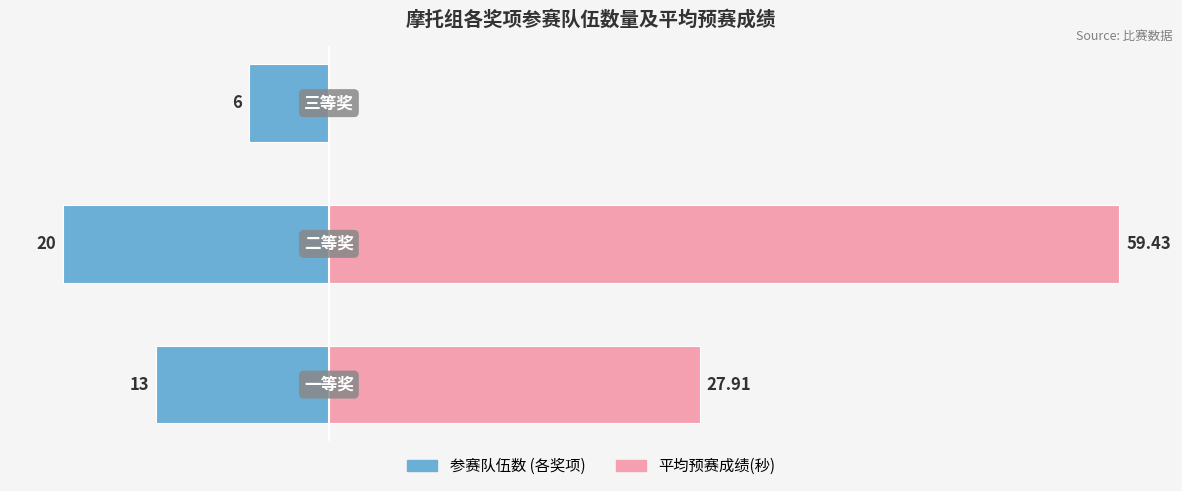

What is the difference between the maximum and minimum values in the 平均预赛成绩(秒) series?

59.4